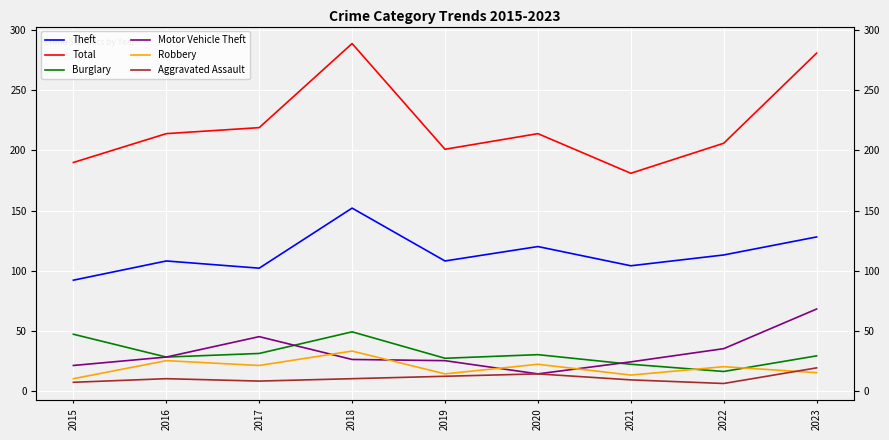

What is the difference between the maximum and minimum values in the Robbery series?

23